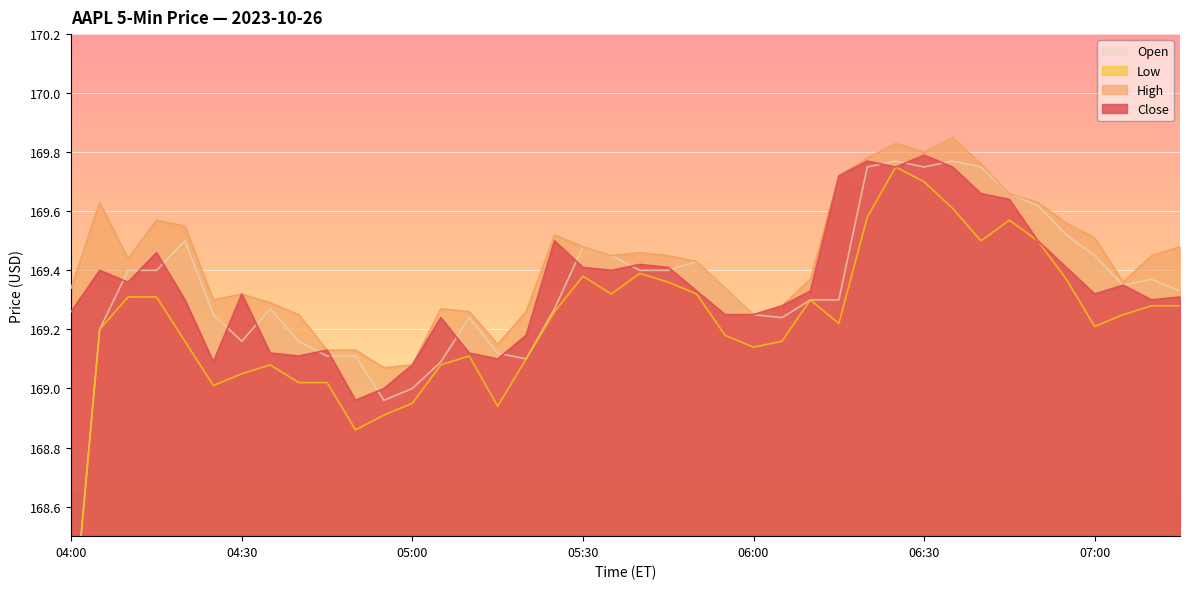

Reading left to right, what are all the values shown in this chart?

Close: 169.3	169.4	169.4	169.5	169.3	169.1	169.3	169.1	169.1	169.1	169.0	169.0	169.1	169.2	169.1	169.1	169.2	169.5	169.4	169.4	169.4	169.4	169.3	169.2	169.2	169.3	169.3	169.7	169.8	169.8	169.8	169.8	169.7	169.6	169.5	169.4	169.3	169.3	169.3	169.3
High: 169.3	169.6	169.4	169.6	169.6	169.3	169.3	169.3	169.2	169.1	169.1	169.1	169.1	169.3	169.3	169.2	169.3	169.5	169.5	169.4	169.5	169.4	169.4	169.3	169.2	169.3	169.4	169.7	169.8	169.8	169.8	169.8	169.8	169.7	169.6	169.6	169.5	169.4	169.4	169.5
Low: 168.1	169.2	169.3	169.3	169.2	169.0	169.1	169.1	169.0	169.0	168.9	168.9	168.9	169.1	169.1	168.9	169.1	169.3	169.4	169.3	169.4	169.4	169.3	169.2	169.1	169.2	169.3	169.2	169.6	169.8	169.7	169.6	169.5	169.6	169.5	169.4	169.2	169.2	169.3	169.3
Open: 168.1	169.2	169.4	169.4	169.5	169.2	169.2	169.3	169.2	169.1	169.1	169.0	169.0	169.1	169.2	169.1	169.1	169.3	169.5	169.4	169.4	169.4	169.4	169.3	169.2	169.2	169.3	169.3	169.8	169.8	169.8	169.8	169.8	169.7	169.6	169.5	169.4	169.3	169.4	169.3